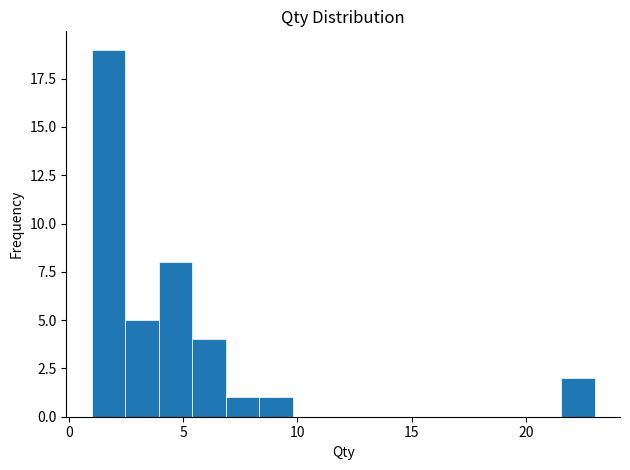

Around what value on the x-axis is the tallest bar? Give the approximate position of its centre, as read against the axis.

1.5